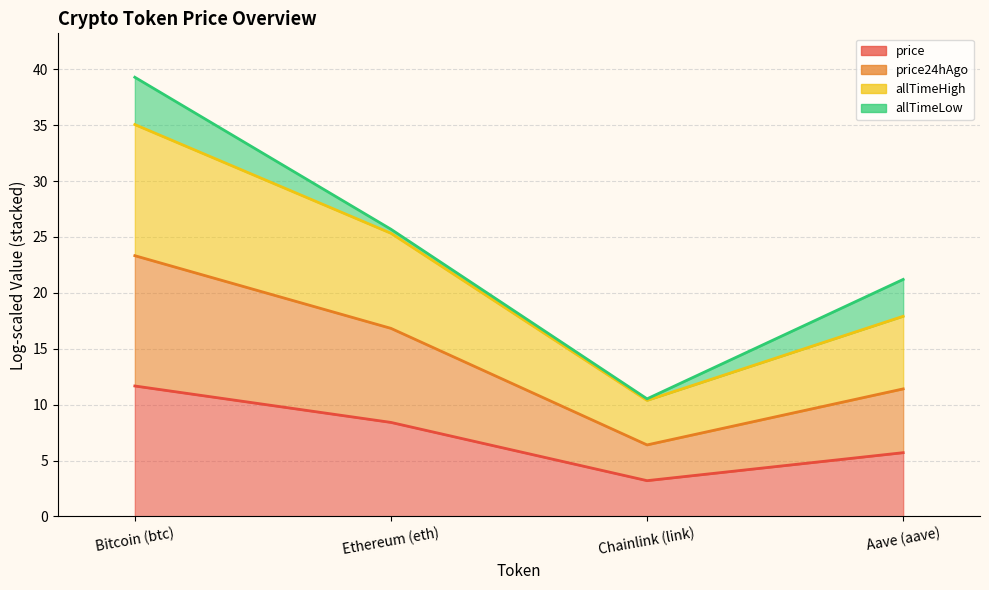

Which series has the largest range (max minus min)?

allTimeLow (line)